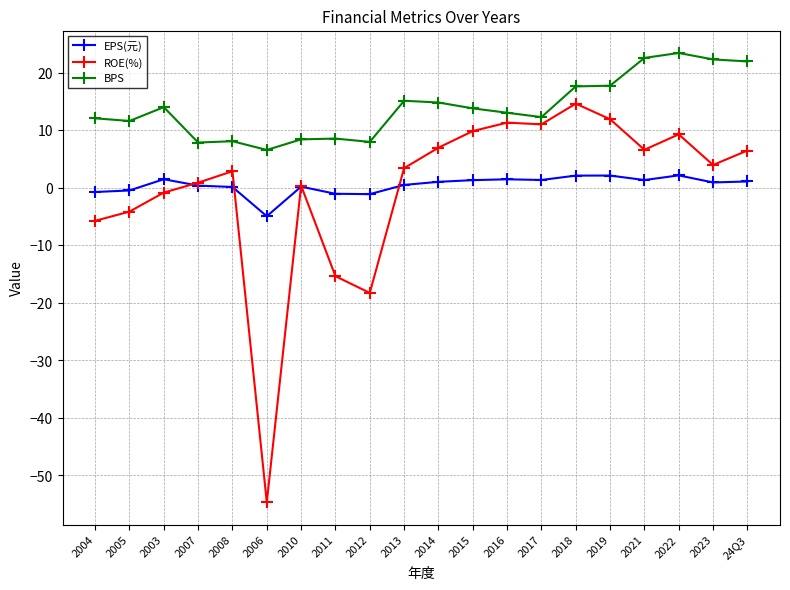

True or false: EPS(元) and BPS intersect in this chart.

False